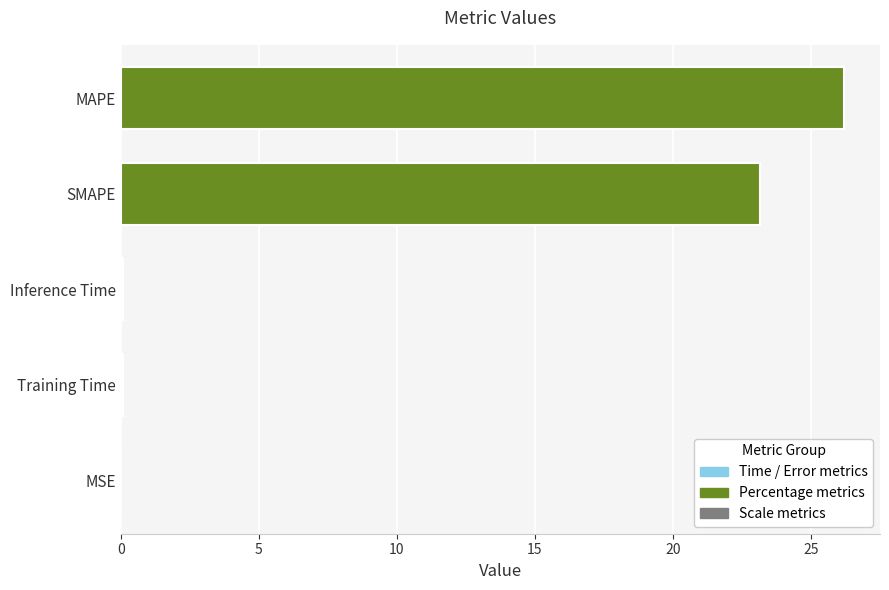

At which label is the value closest to 13?

SMAPE